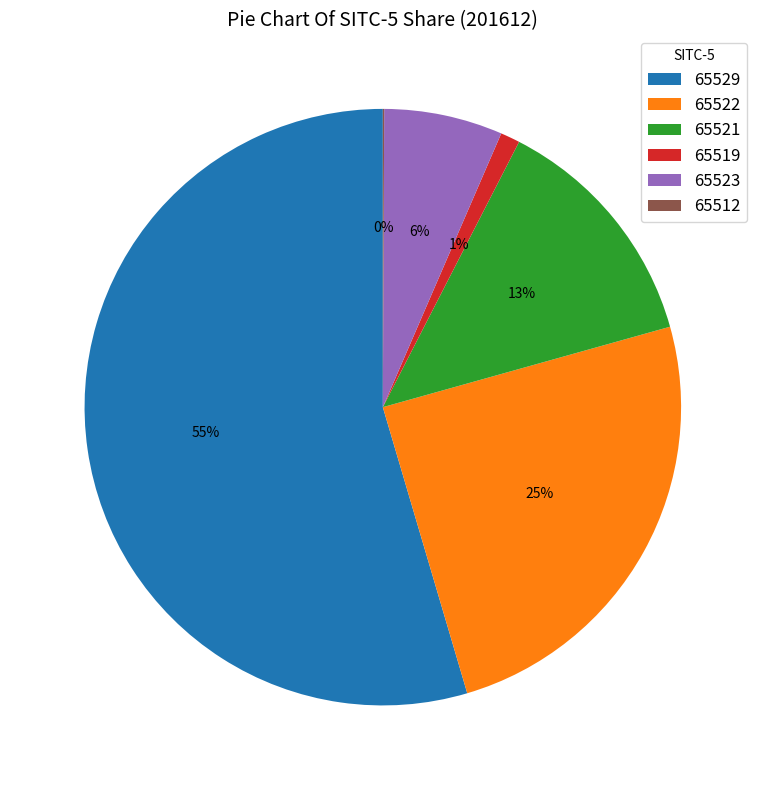

Which category accounts for the majority?

65529